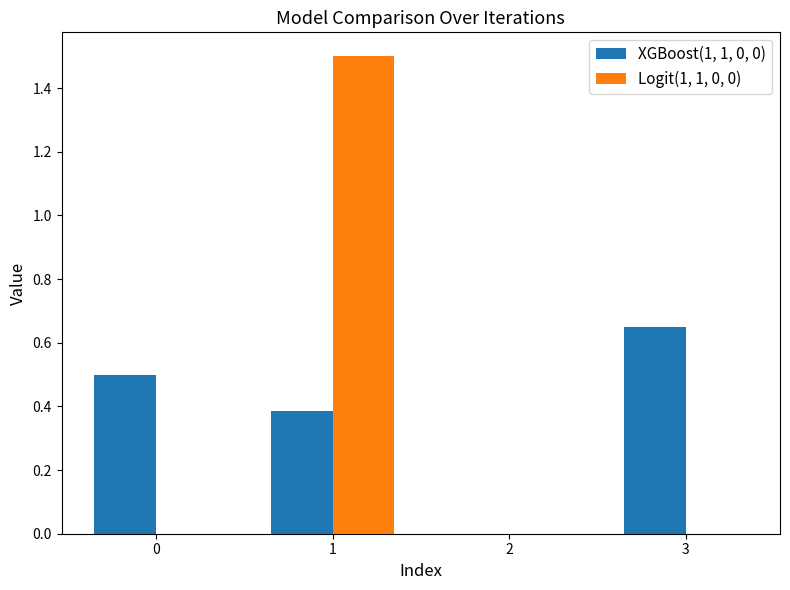

How many data points does each series have?

4